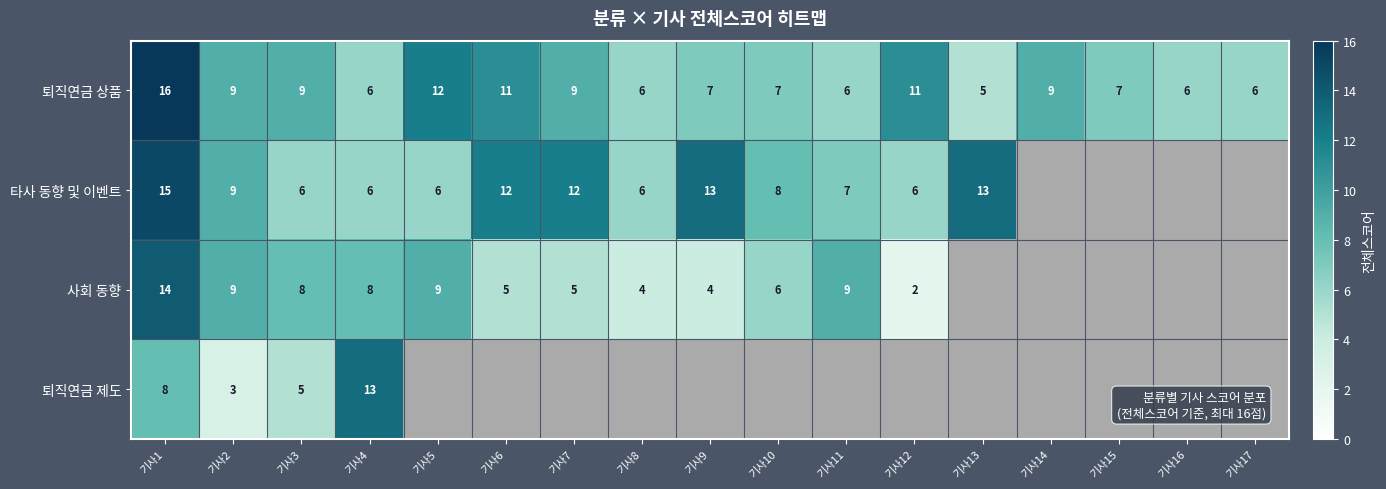

Is the value of 퇴직연금 상품 at 기사17 greater than the value of 타사 동향 및 이벤트 at 기사7?

No